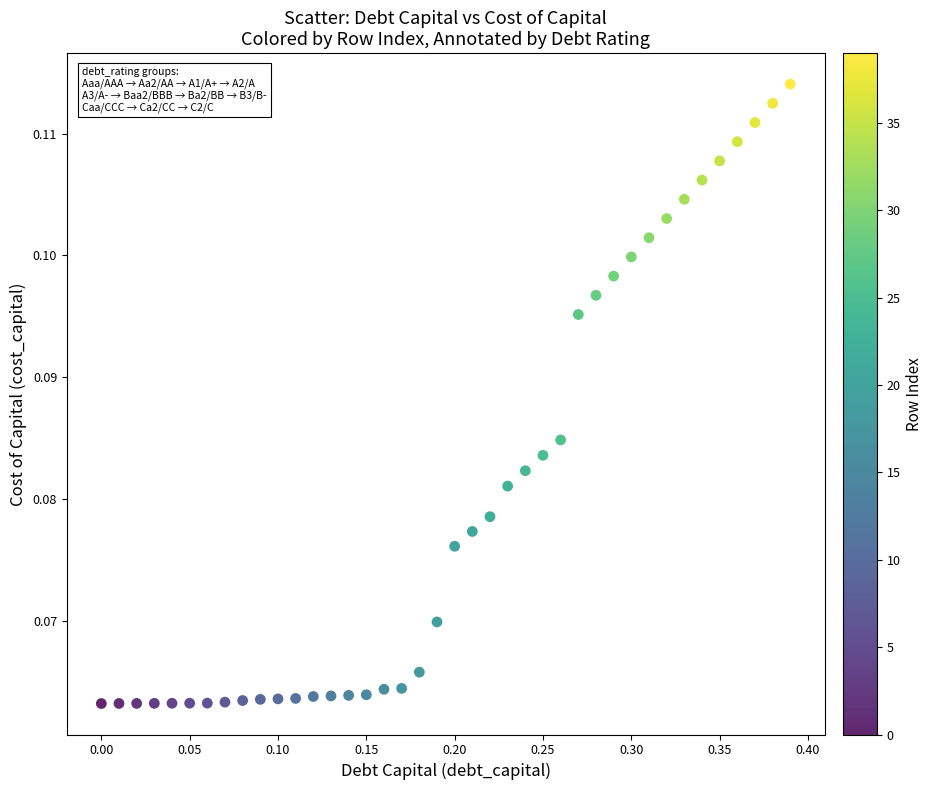

What is the range of X values (max minus min)?

0.4